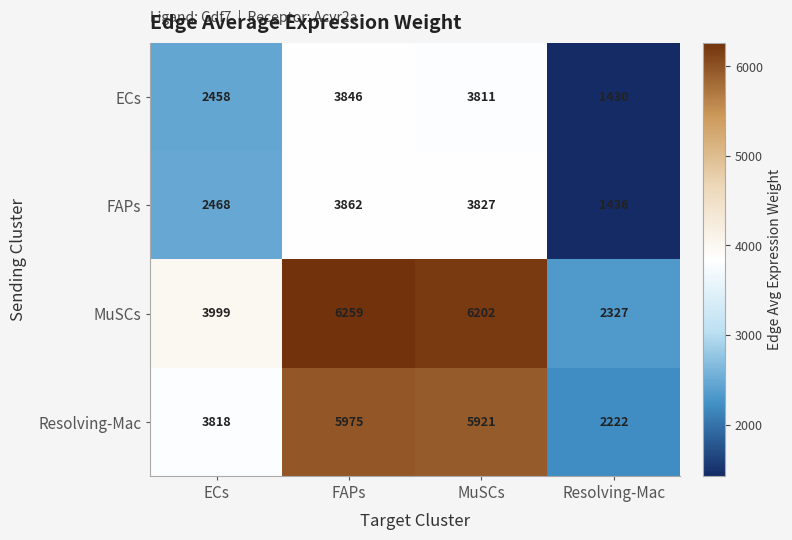

Reading left to right, what are all the values shown in this chart?

ECs: ECs=2458	FAPs=3846	MuSCs=3811	Resolving-Mac=1430
FAPs: ECs=2468	FAPs=3862	MuSCs=3827	Resolving-Mac=1436
MuSCs: ECs=3999	FAPs=6259	MuSCs=6202	Resolving-Mac=2327
Resolving-Mac: ECs=3818	FAPs=5975	MuSCs=5921	Resolving-Mac=2222